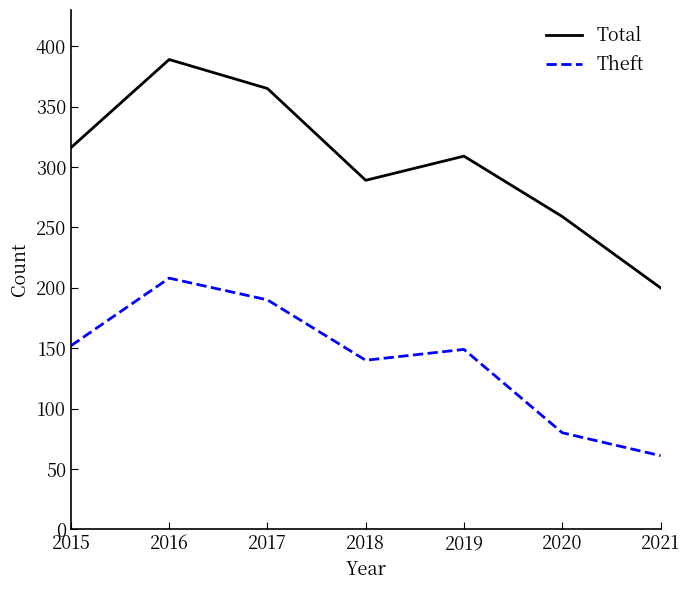

What is the maximum value shown in the chart?

389